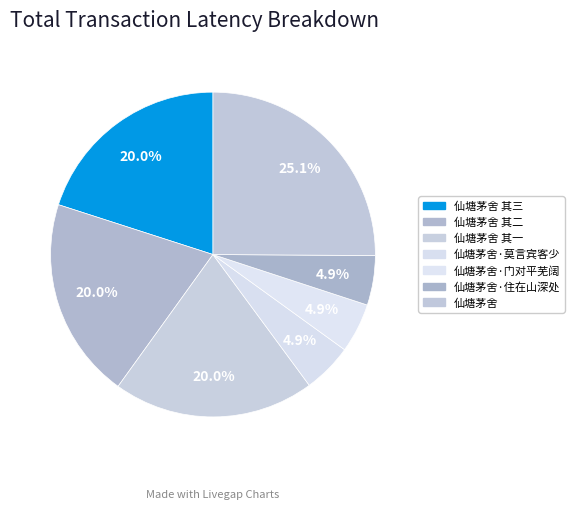

Between 仙塘茅舍 其三 and 仙塘茅舍·莫言宾客少, which is larger?

仙塘茅舍 其三